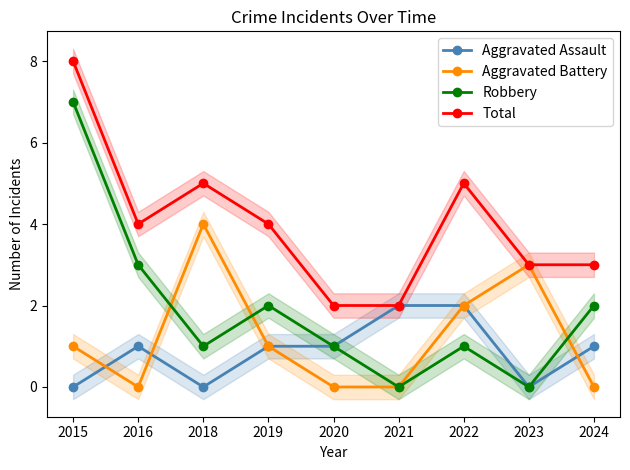

Is the value of Aggravated Battery at 2015 greater than the value of Aggravated Assault at 2021?

No